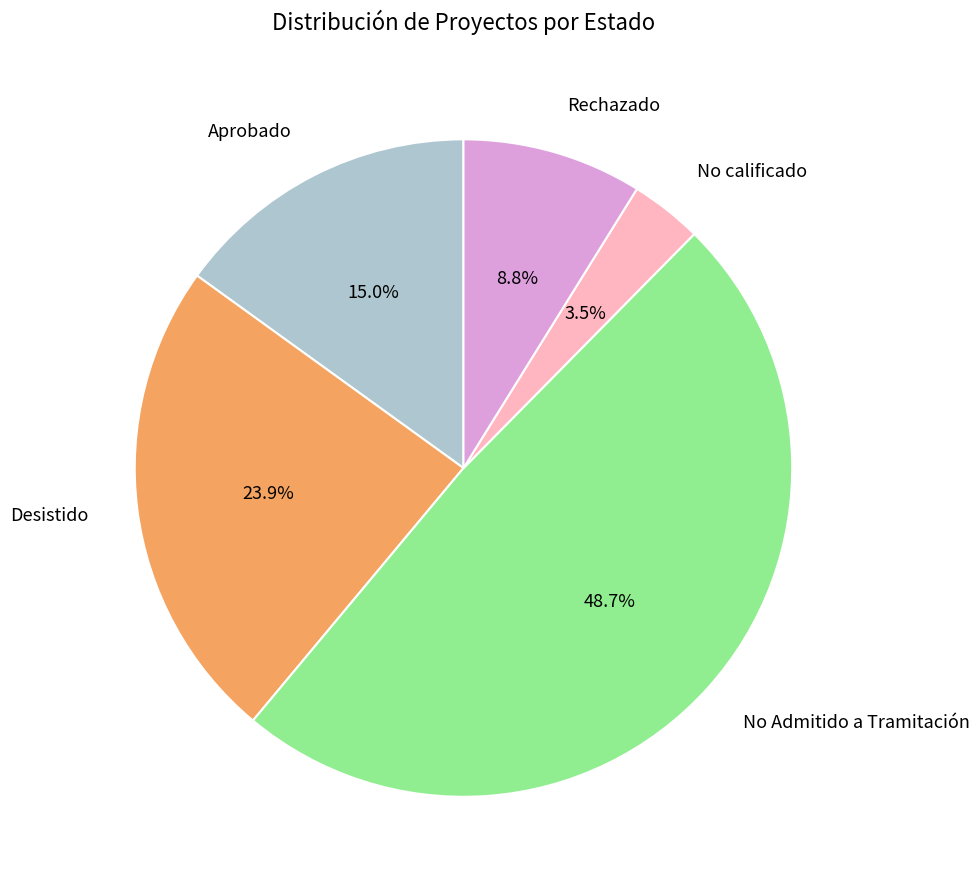

To the nearest percent, what is the combined percentage of Aprobado and Rechazado?

24%